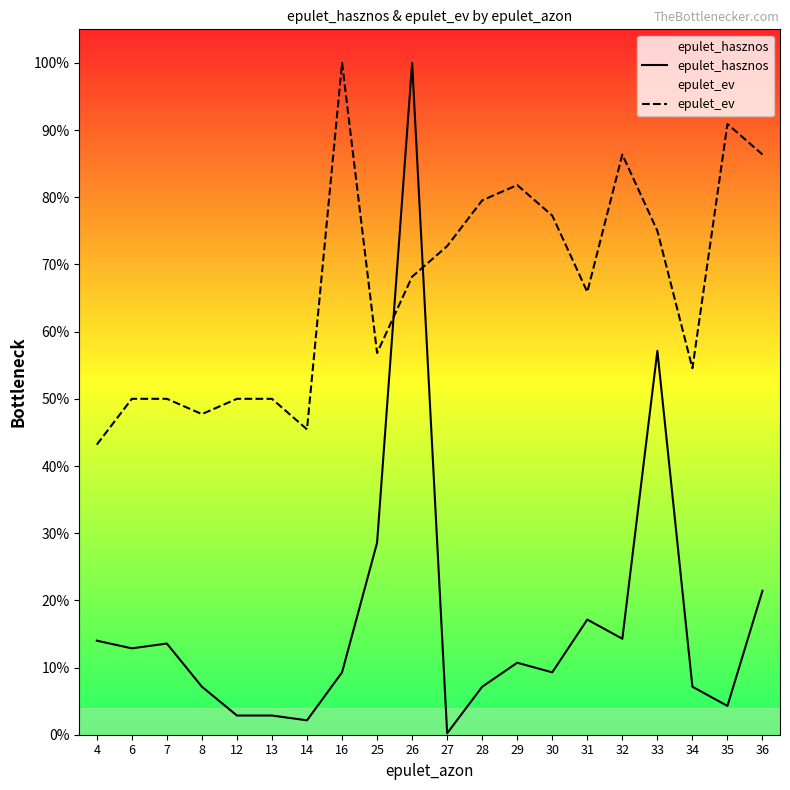

Rank the series by their maximum value, from lowest to highest.

epulet_hasznos, epulet_ev